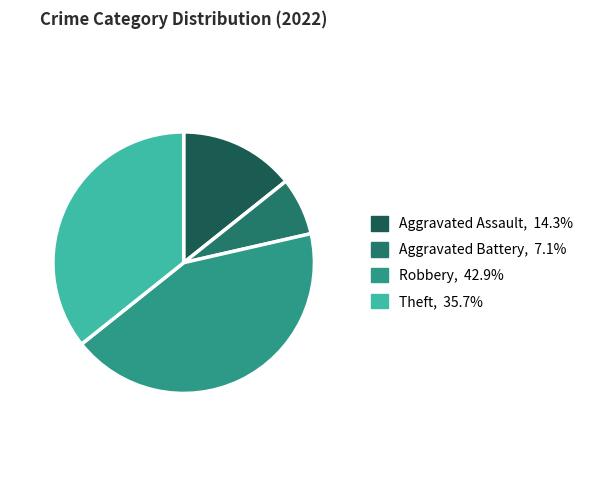

Is it true that Robbery is 43% of the pie?

True